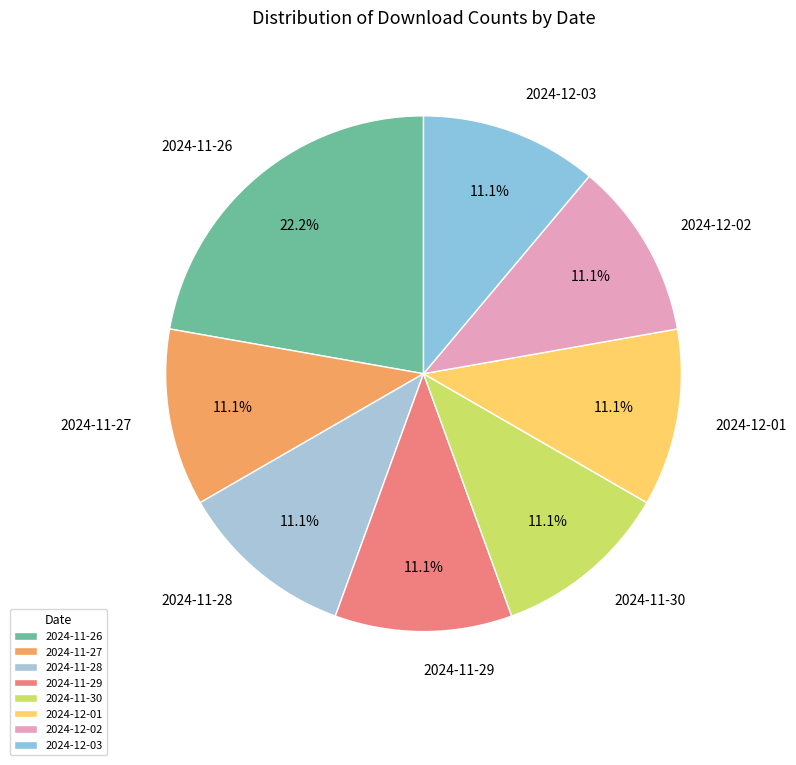

Which slice is the largest?

2024-11-26